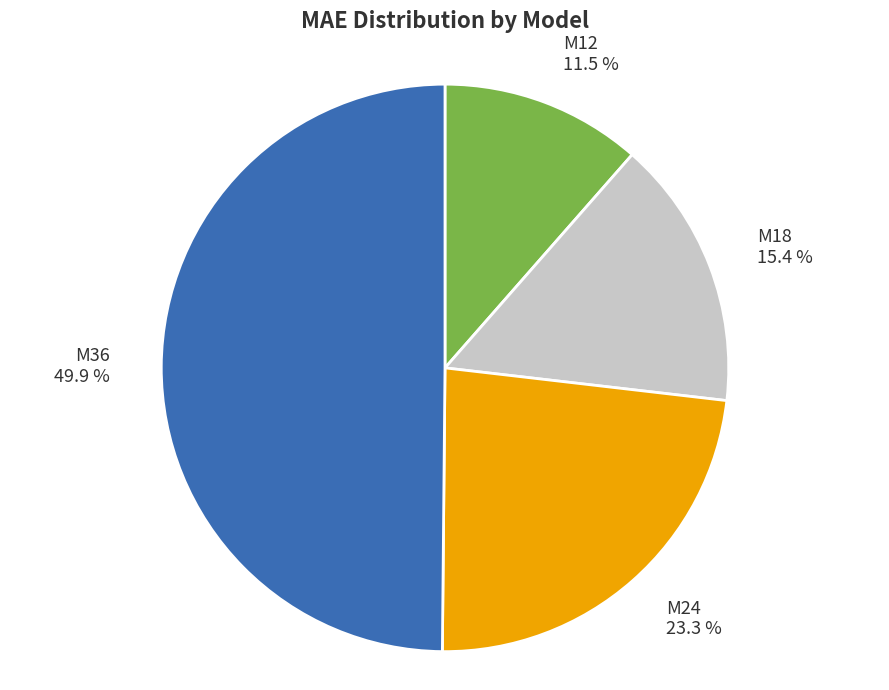

Which has a higher value, M24 or M36?

M36